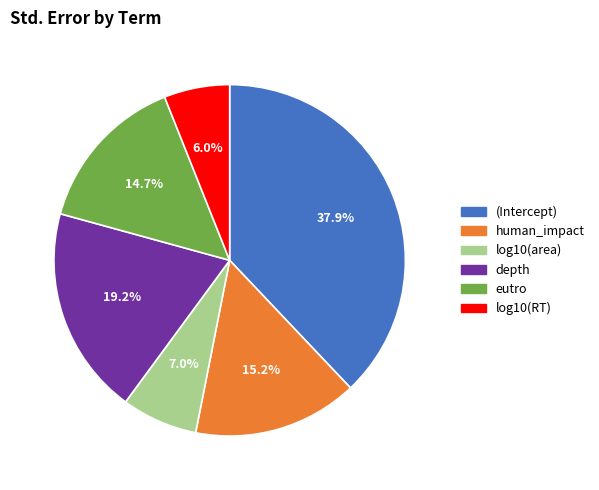

Which slice is the smallest?

log10(RT)